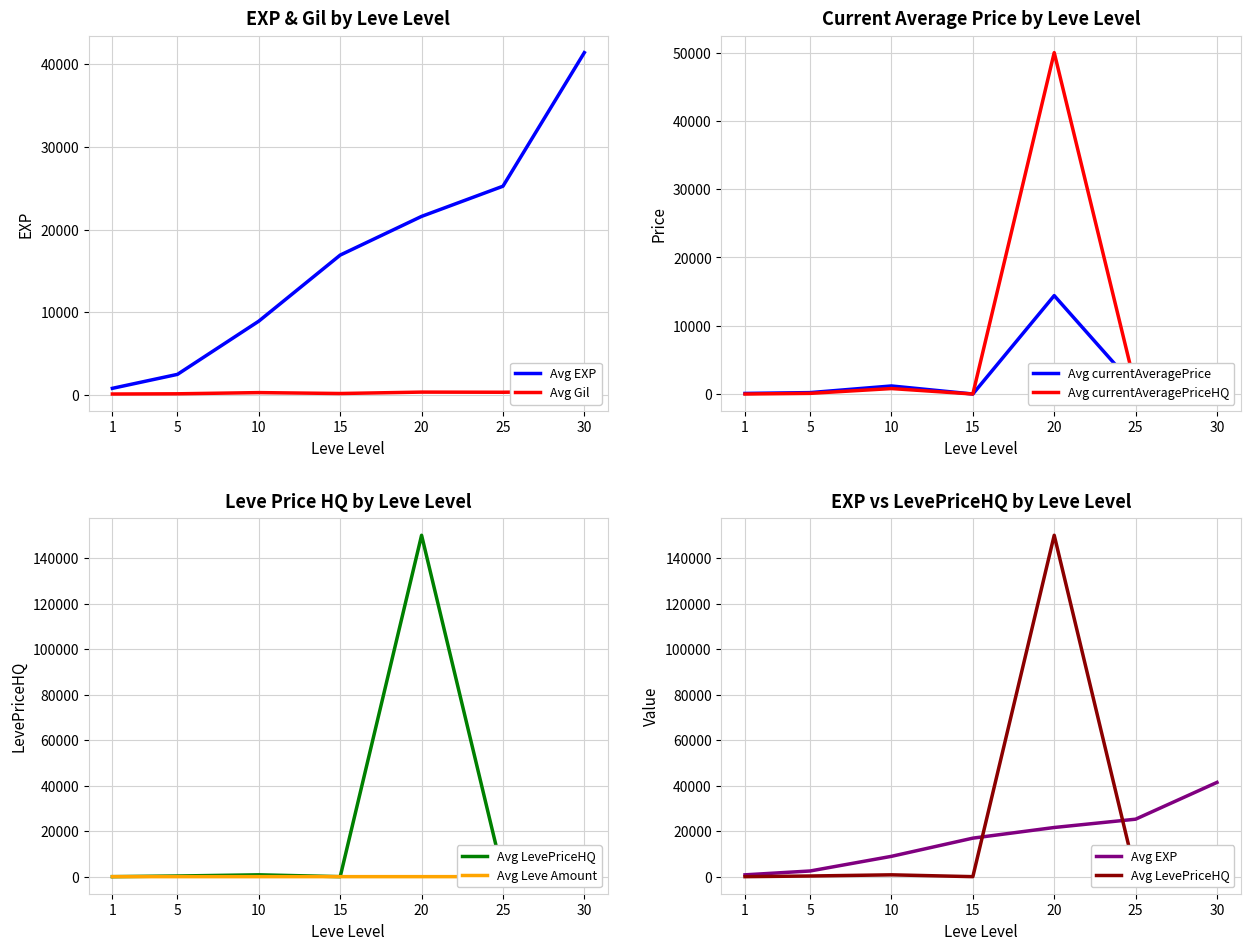

True or false: Avg currentAveragePriceHQ has a value of 417.8 at 30.

True